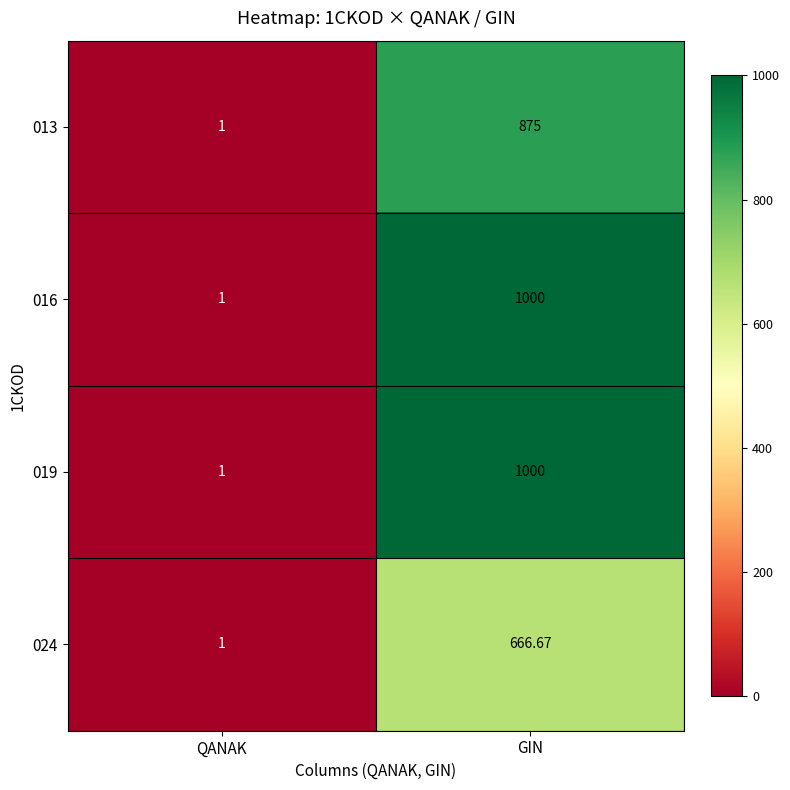

Is the value of 024 at GIN greater than the value of 016 at GIN?

No